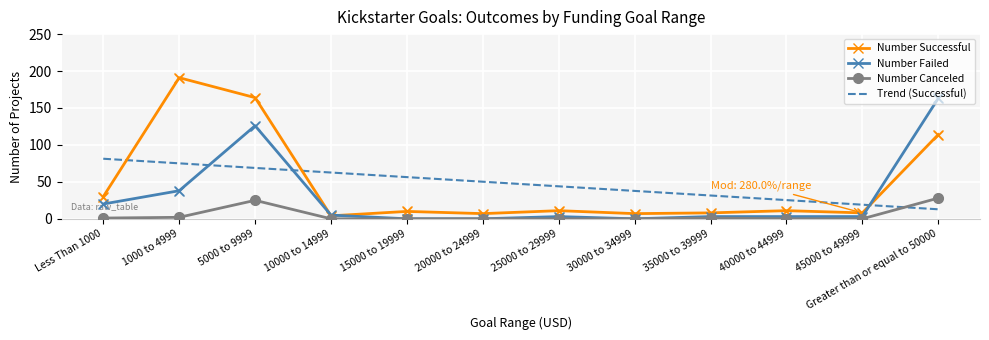

Between 15000 to 19999 and 35000 to 39999, which series saw the biggest shift?

Trend (Successful)